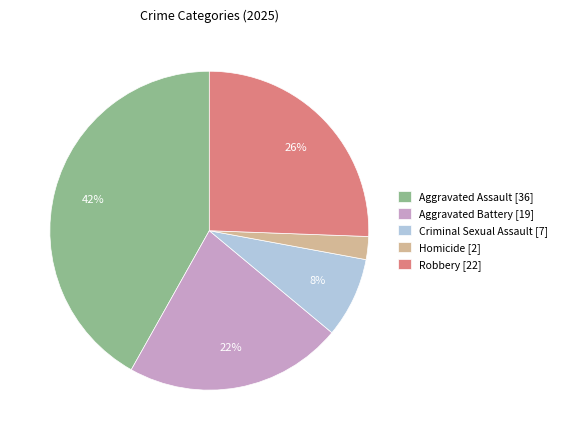

To the nearest percent, what is the difference between the Aggravated Assault [36] and Homicide [2] slice percentages?

40%